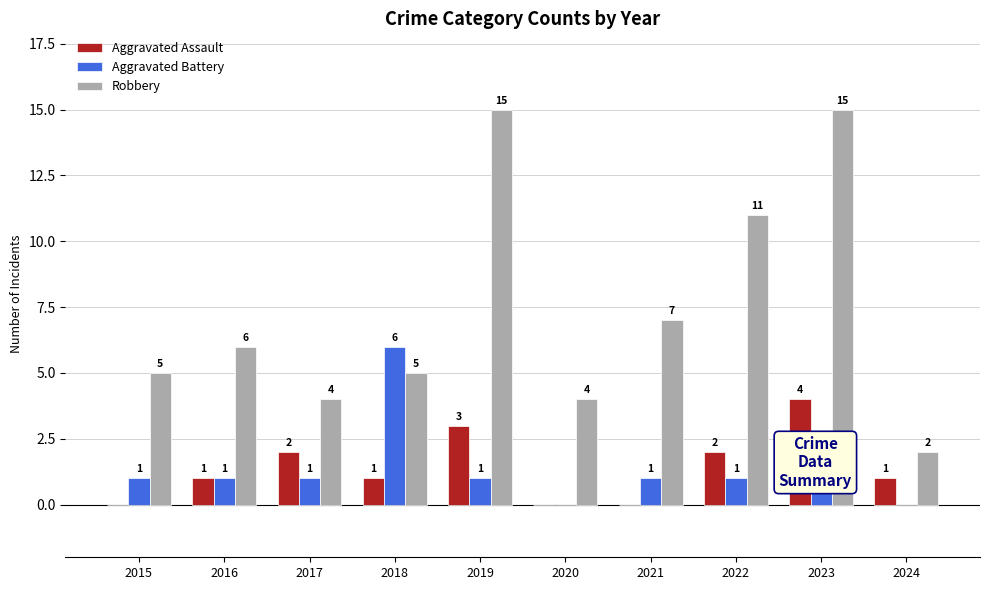

Reading left to right, transcribe all the data shown in this chart.

Aggravated Assault: 2015=0	2016=1	2017=2	2018=1	2019=3	2020=0	2021=0	2022=2	2023=4	2024=1
Aggravated Battery: 2015=1	2016=1	2017=1	2018=6	2019=1	2020=0	2021=1	2022=1	2023=2	2024=0
Robbery: 2015=5	2016=6	2017=4	2018=5	2019=15	2020=4	2021=7	2022=11	2023=15	2024=2